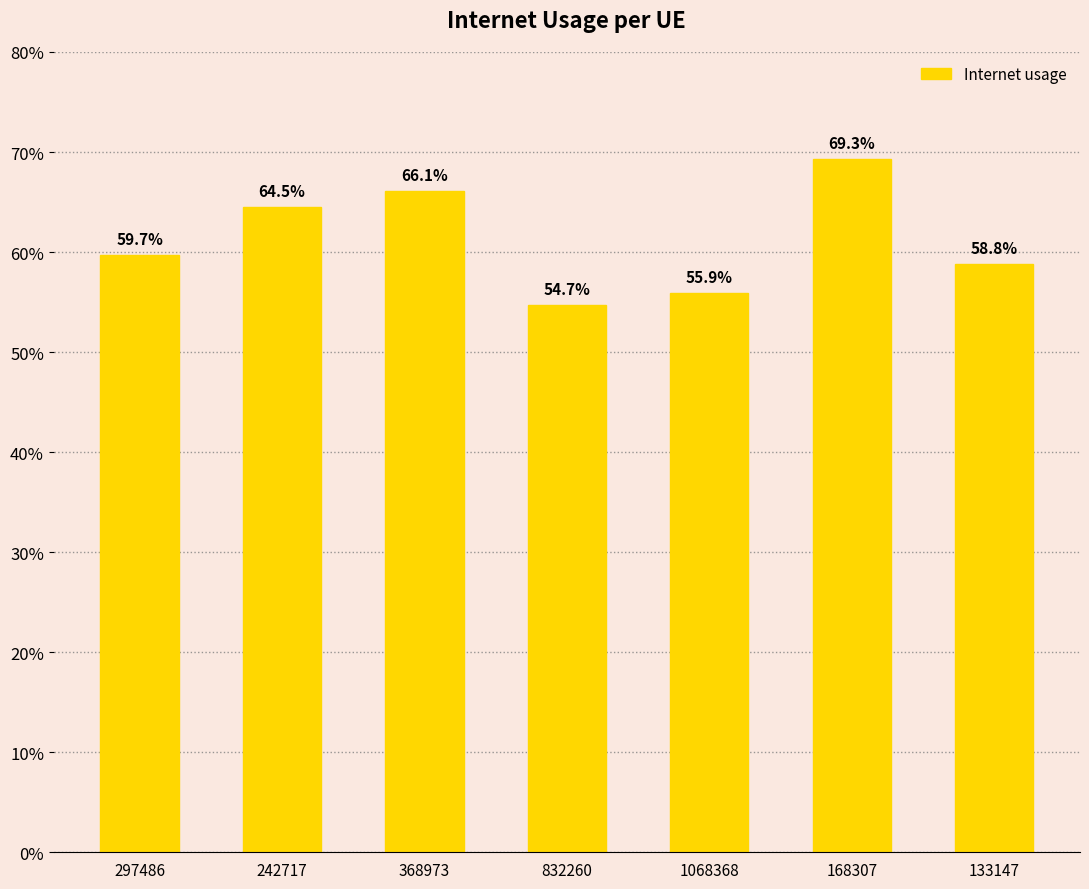

Are the bars horizontal?

No